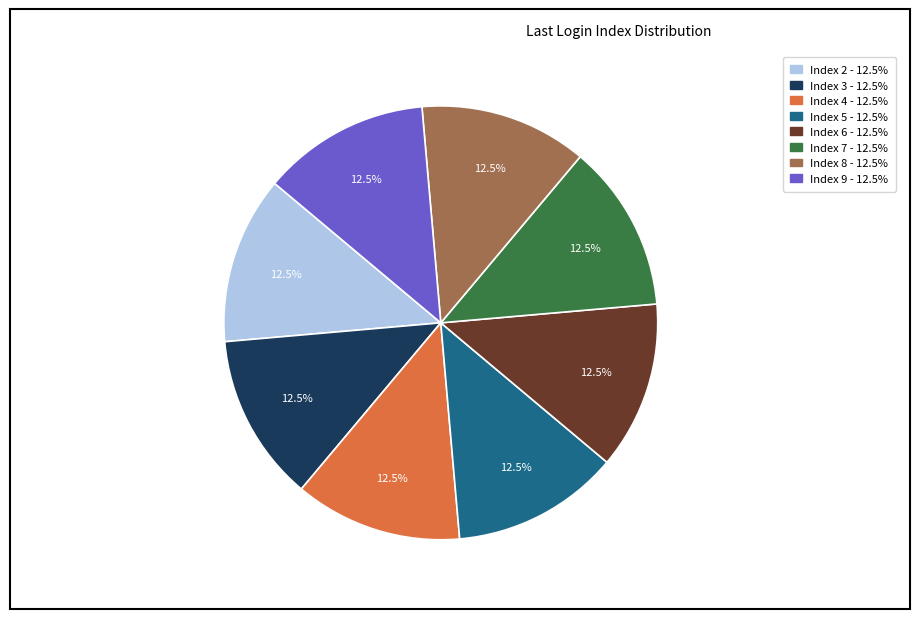

Does Index 3 account for over 50% of the chart?

No